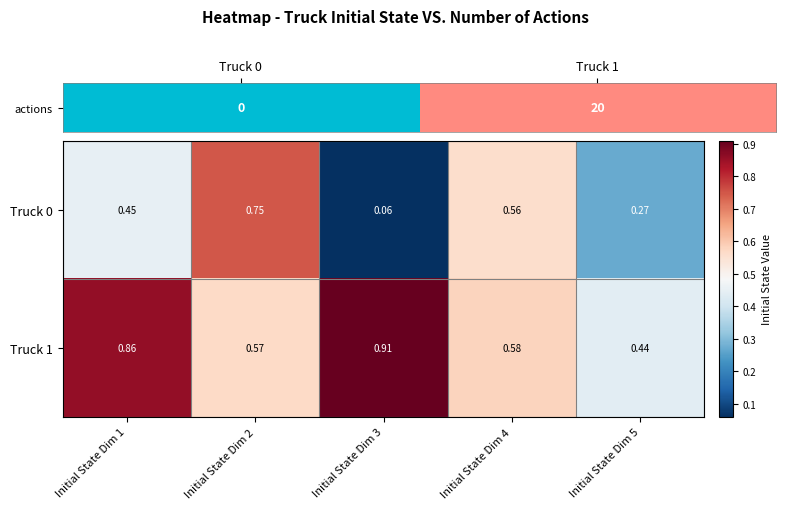

Is the value of Truck 1 at Initial State Dim 5 greater than the value of Truck 0 at Initial State Dim 3?

Yes